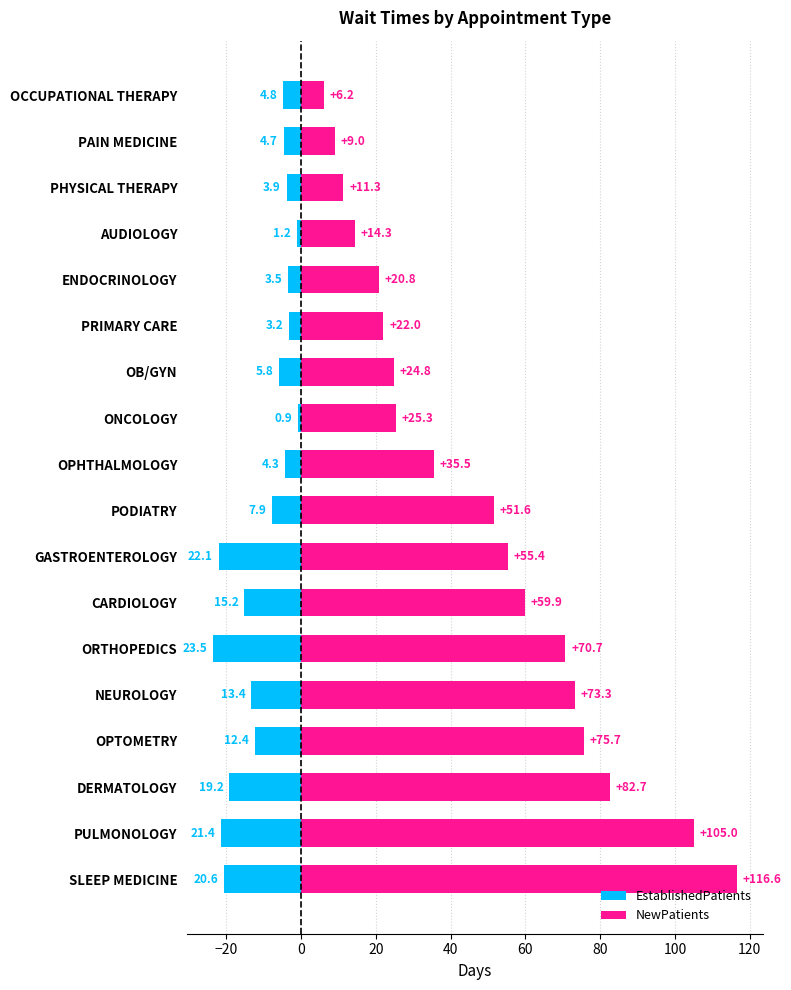

At how many categories does at least one series exceed 74?

4